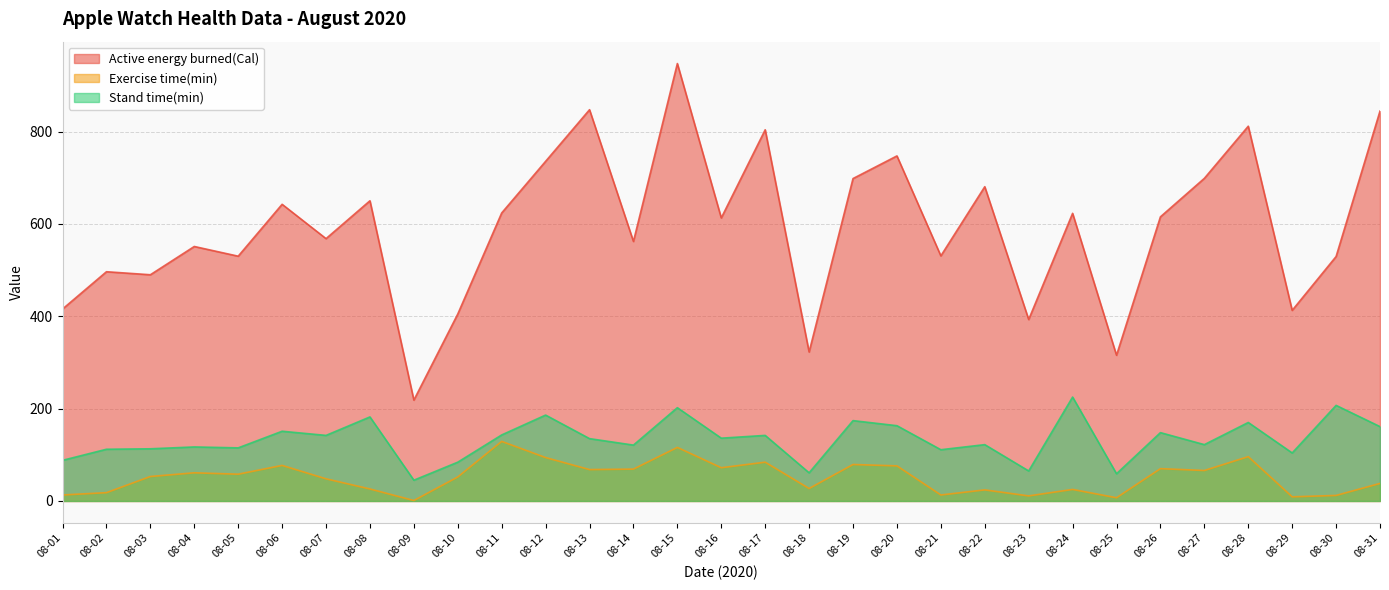

At which category does Stand time(min) reach its first local peak?

08-04